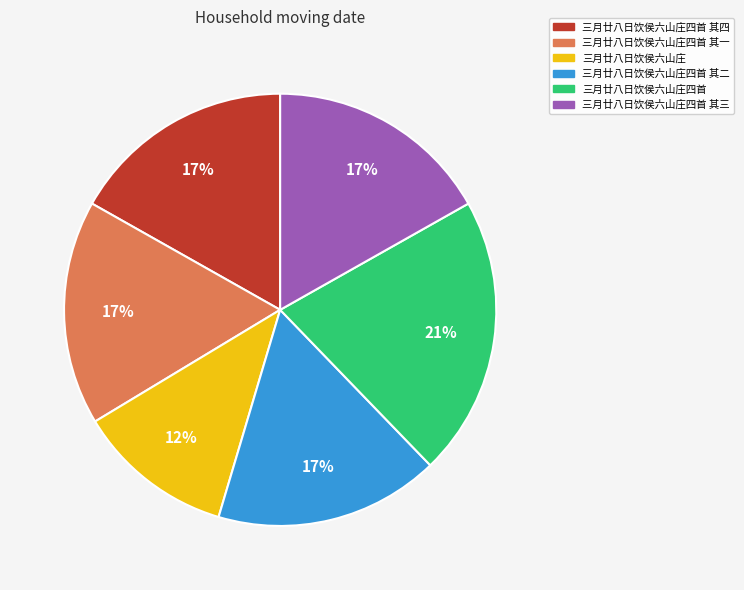

Which slice is the smallest?

三月廿八日饮侯六山庄